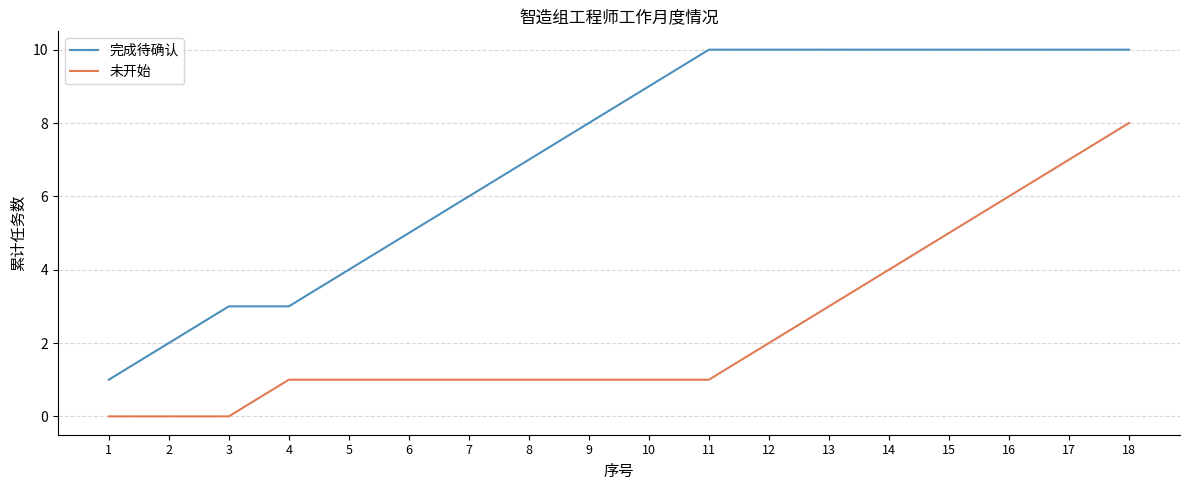

How many lines are shown in the chart?

2